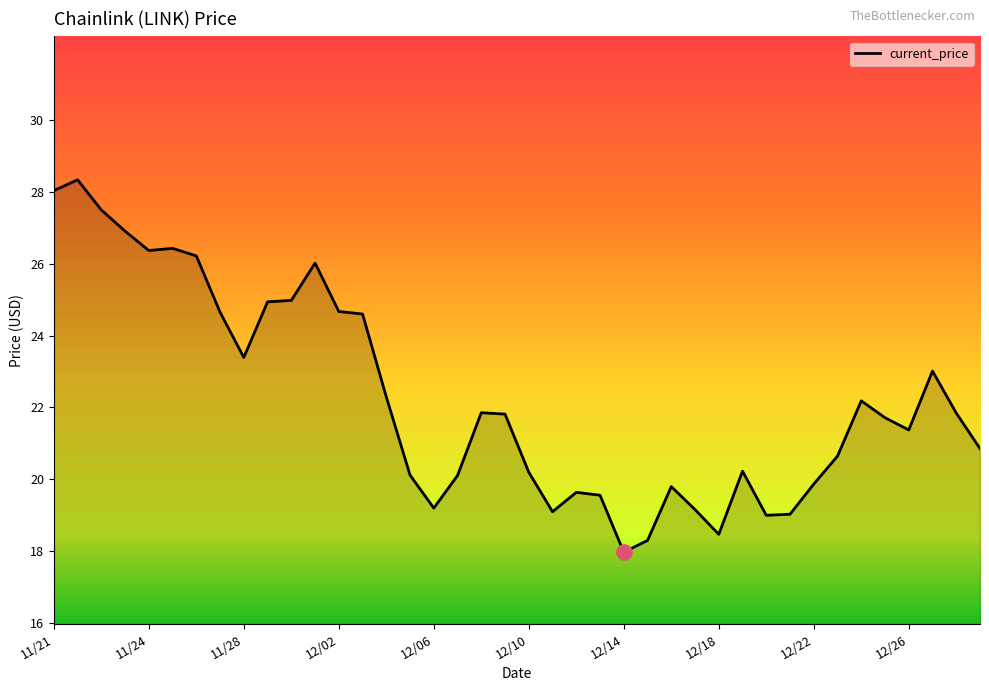

What is the difference between the maximum and minimum values?

10.4